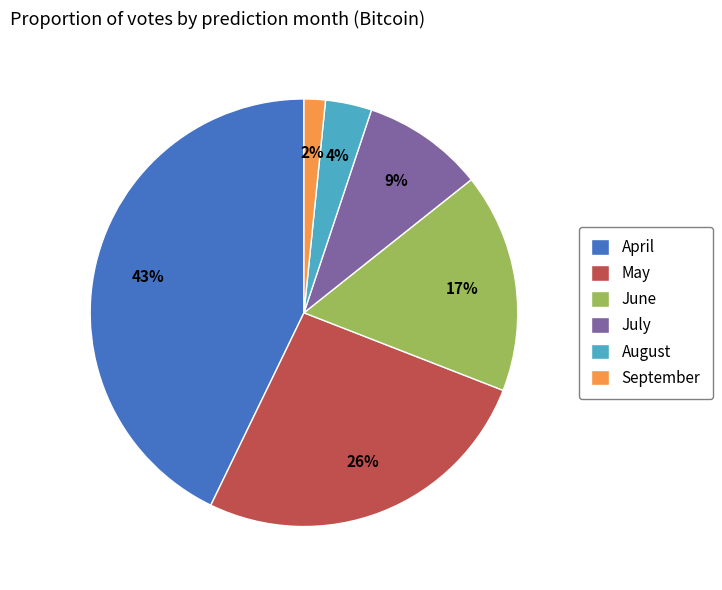

Which slice is the smallest?

September